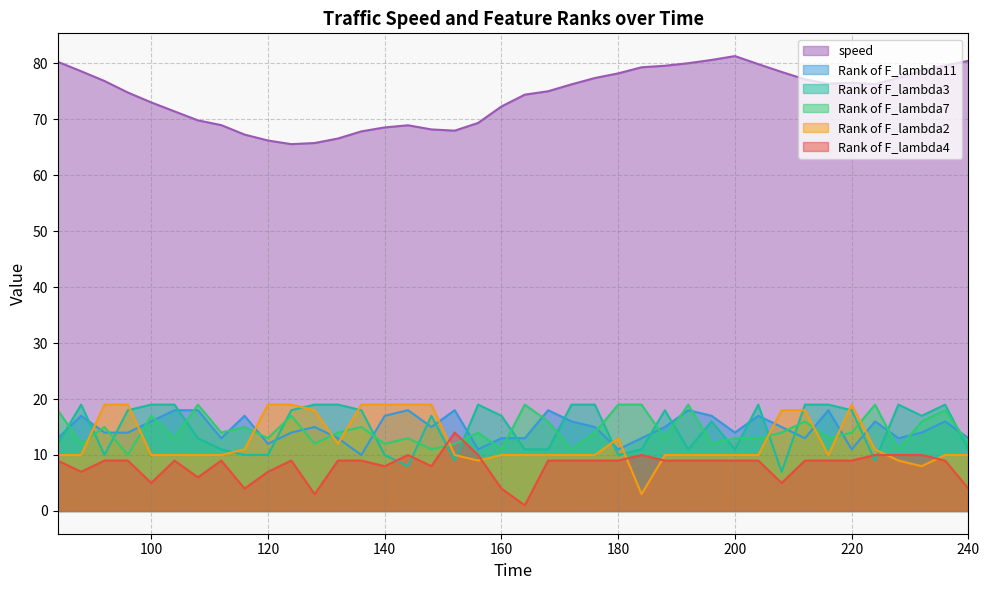

At which category is the sum across all series the highest?

212